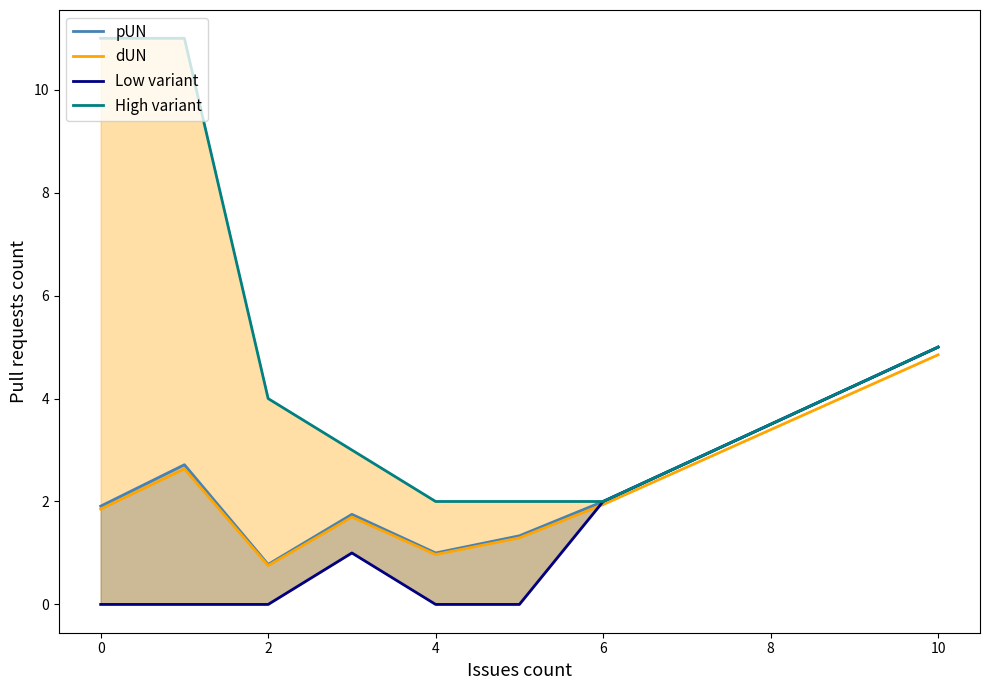

List the series in order of their peak value, highest first.

High variant, pUN, Low variant, dUN